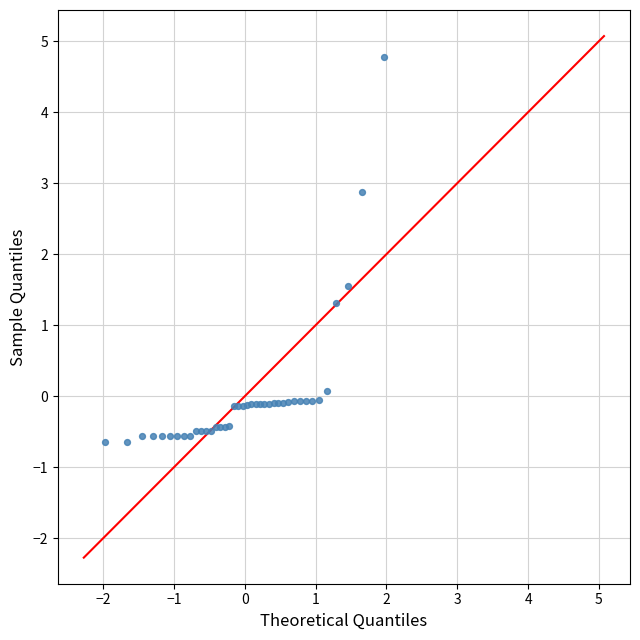

What Y value in the scatter plot is closest to 2?

1.5